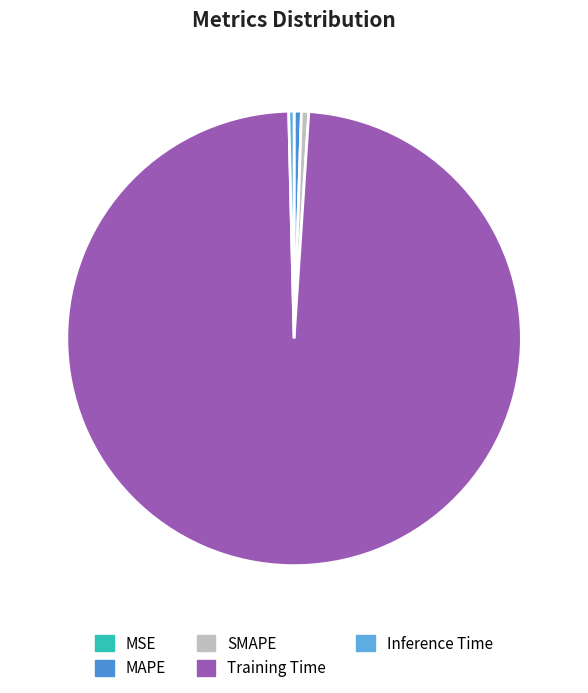

Is there a majority slice in this chart?

Yes